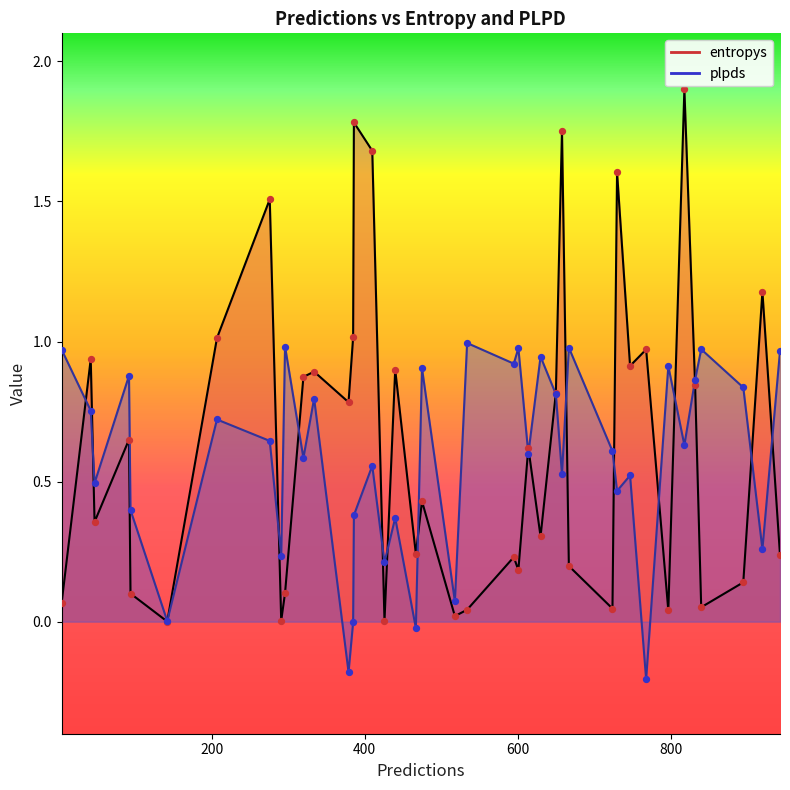

What are all the series names shown in the legend?

entropys, plpds